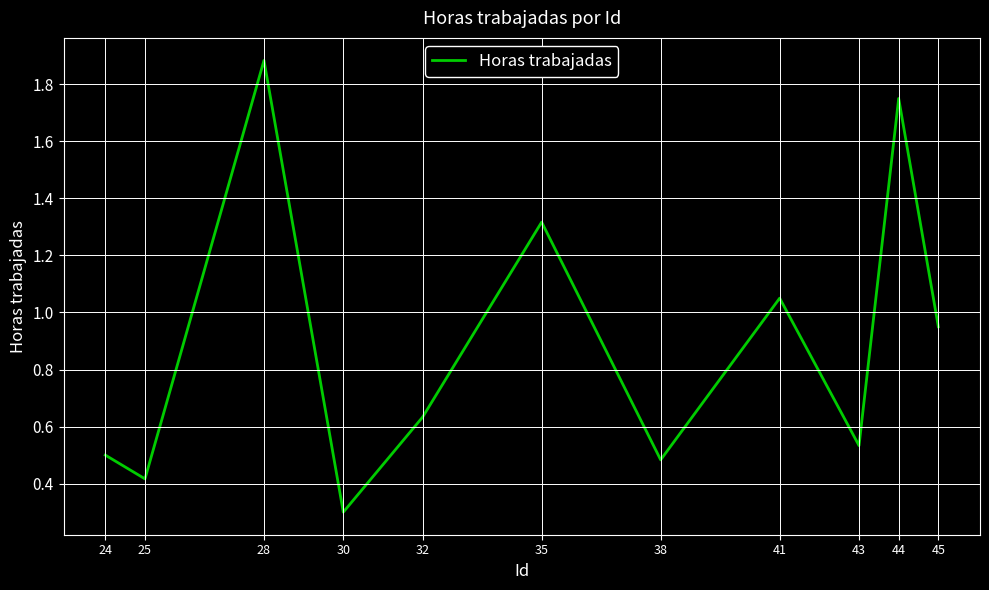

List the labels in order of value, smallest first.

30, 25, 38, 24, 43, 32, 45, 41, 35, 44, 28